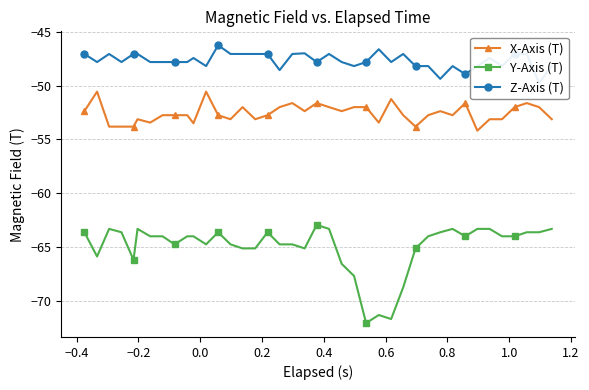

Rank the series by their maximum value, from highest to lowest.

Z-Axis (T), X-Axis (T), Y-Axis (T)